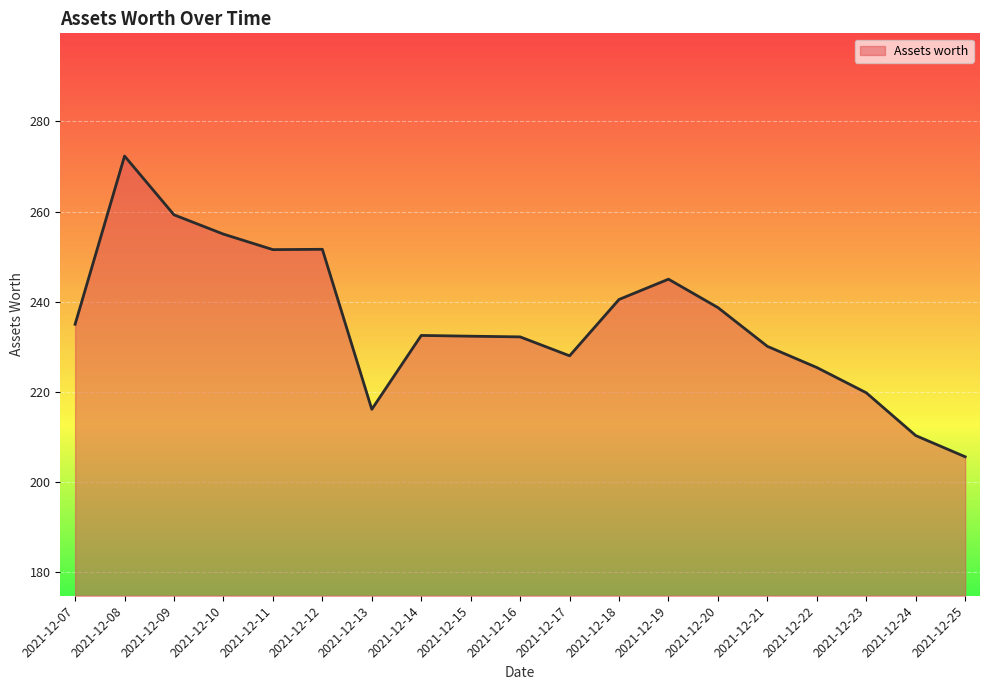

What is the difference between the values at 2021-12-18 and 2021-12-19?

4.5